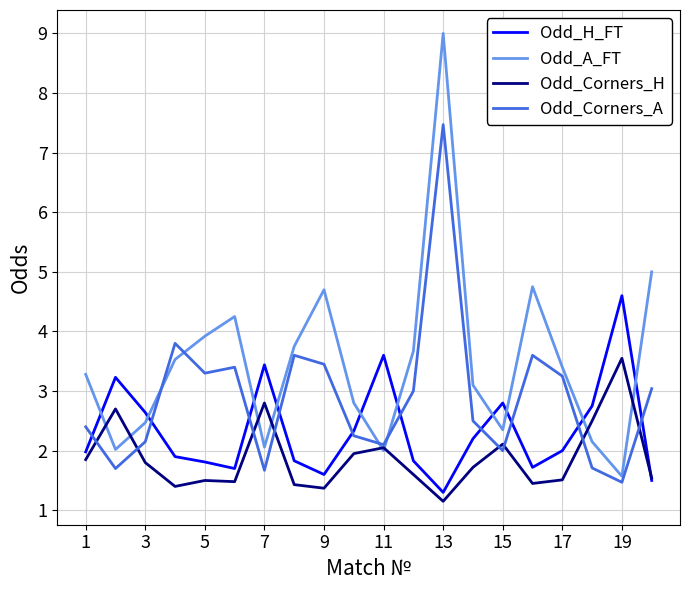

What are all the series names shown in the legend?

Odd_H_FT, Odd_A_FT, Odd_Corners_H, Odd_Corners_A